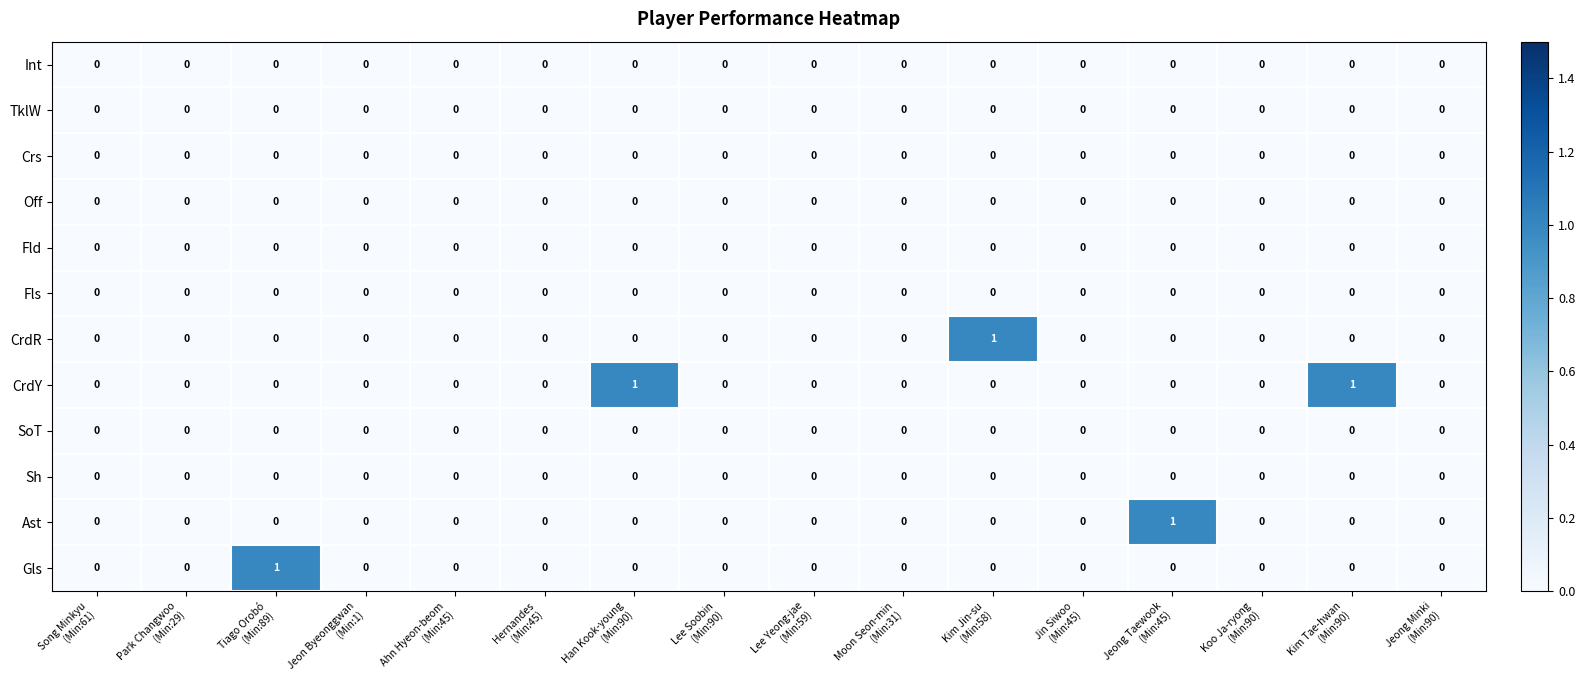

Which series has the largest total across all categories?

CrdY